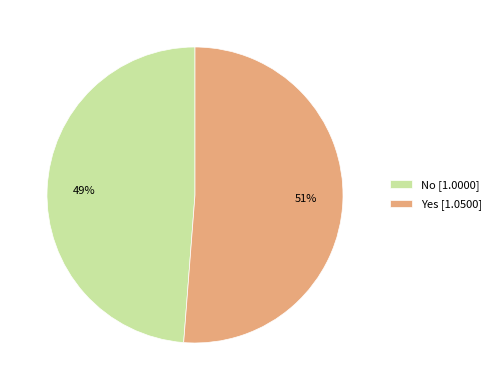

Rank the categories by value from lowest to highest.

No, Yes